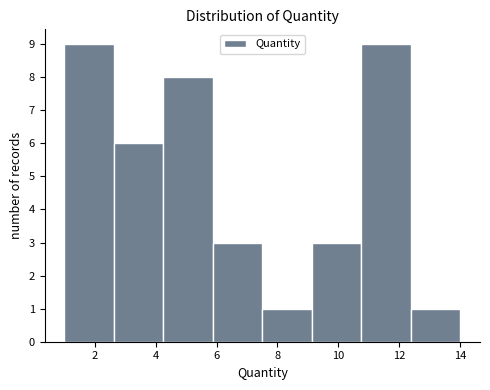

Reading left to right, transcribe this chart: for each bar, give the range it covers on the x-axis and its height. Neither the bar edges nor the heights are printed on the chart, so give them approximately, as read against the axes.

1.0 to 2.6: 9
2.6 to 4.2: 6
4.2 to 5.8: 8
5.8 to 7.6: 3
7.6 to 9.2: 1
9.2 to 10.8: 3
10.8 to 12.4: 9
12.4 to 14.0: 1